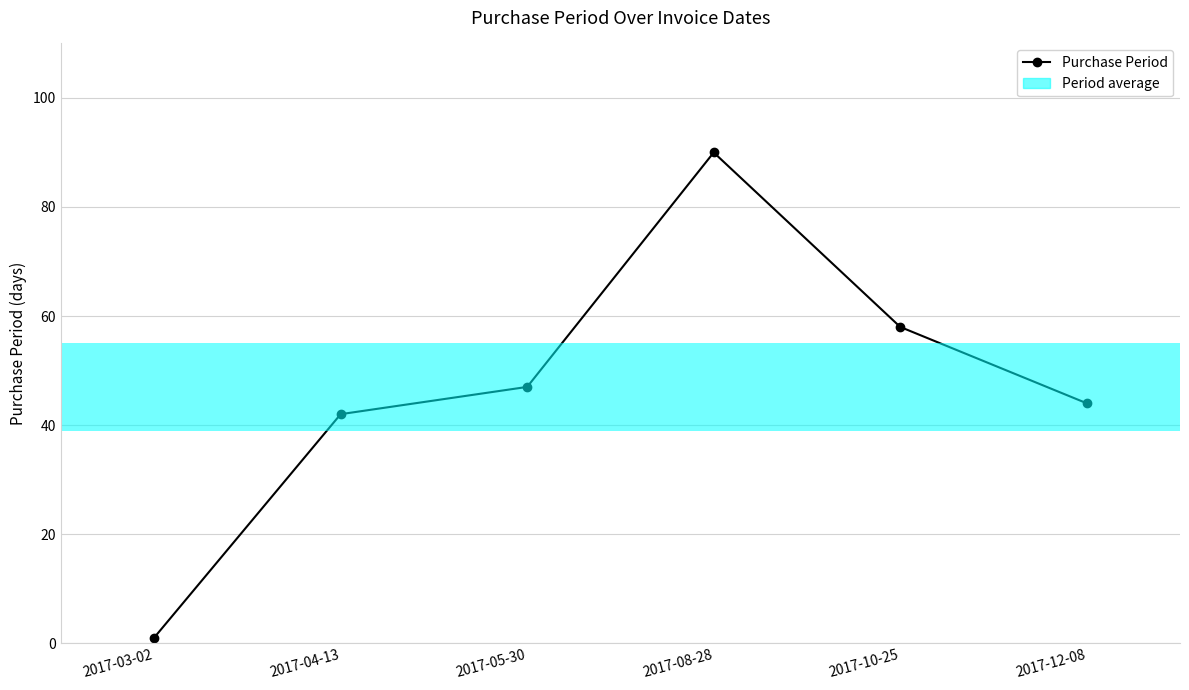

Which label corresponds to the largest value in the chart?

2017-08-28